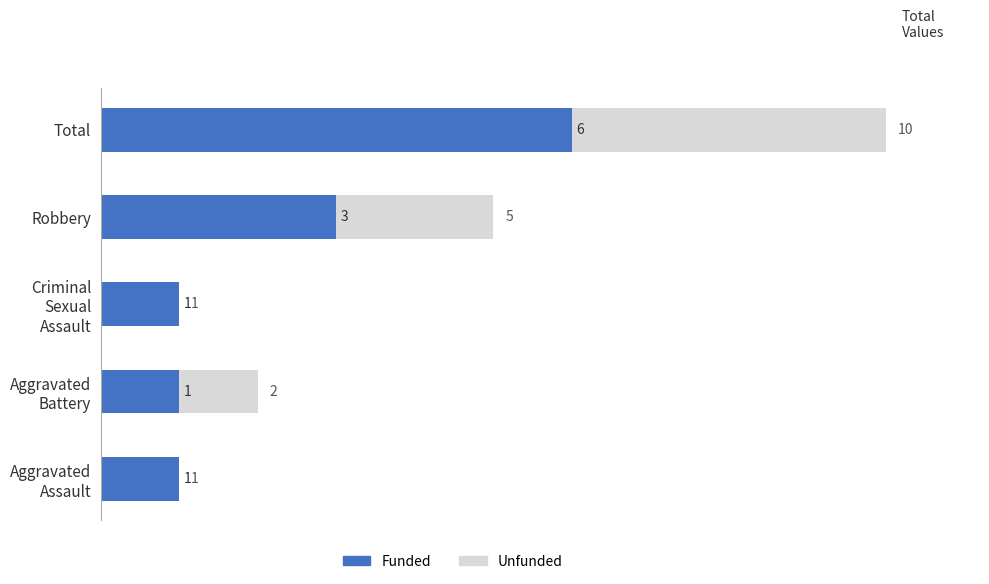

How many values in the Funded series exceed 1?

2